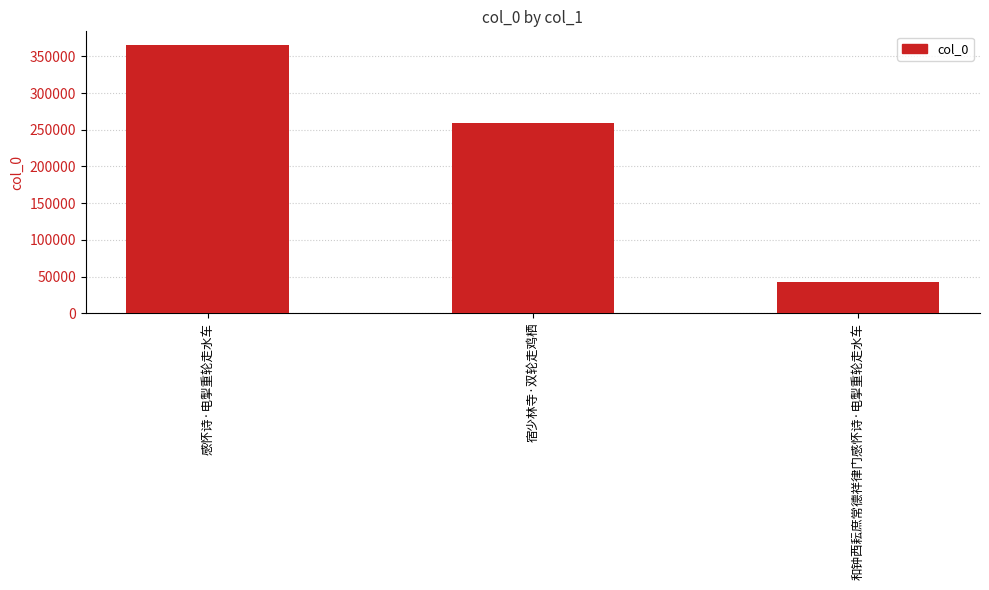

What is the label of the 1st bar from the right?

和钟西耘庶常德祥律门感怀诗·电掣重轮走水车